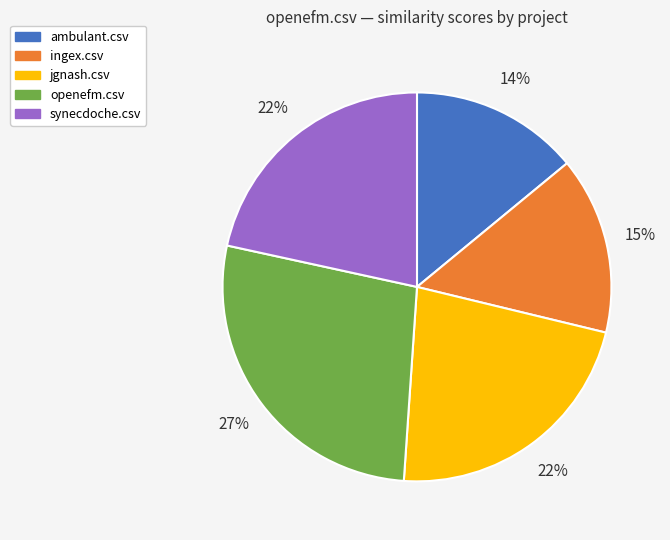

Is ingex.csv the majority of the pie?

No